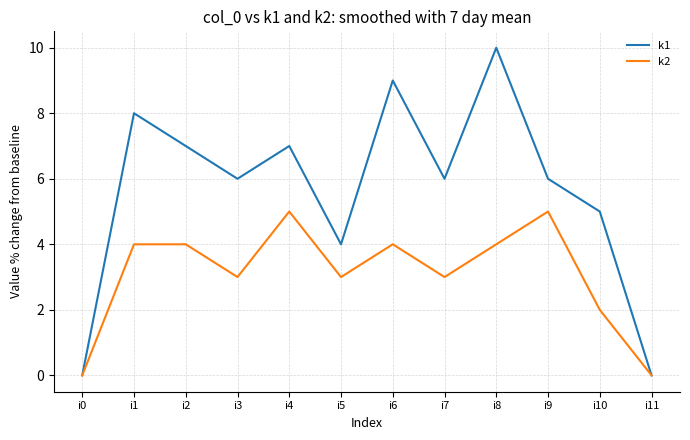

What is the total value across all series at i9?

11